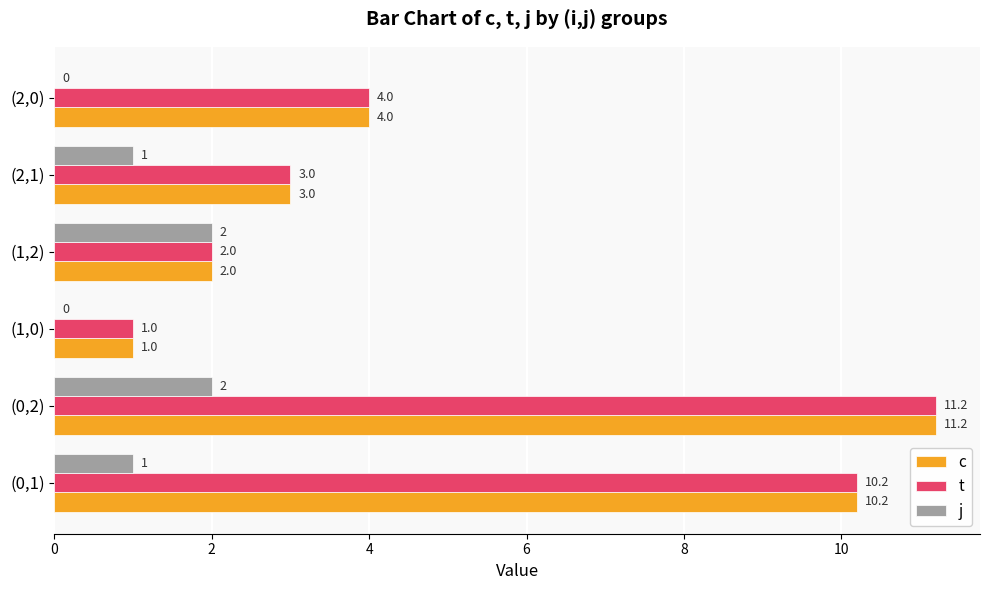

The j series shows 1.6 at (0,1). True or false?

False